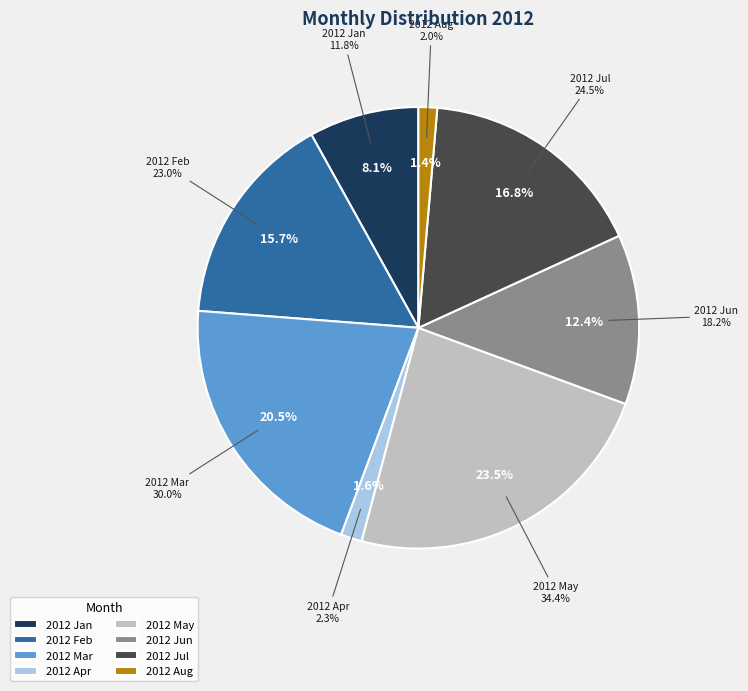

Is there a majority slice in this chart?

No